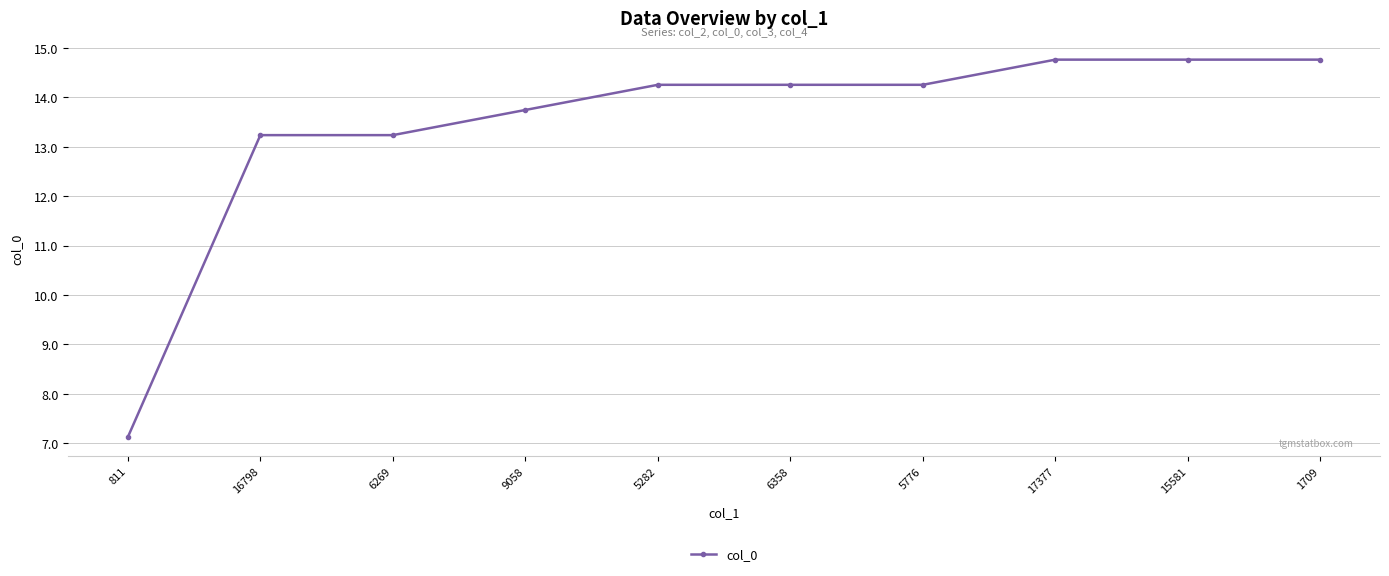

The value at 811 is 11.0. True or false?

False